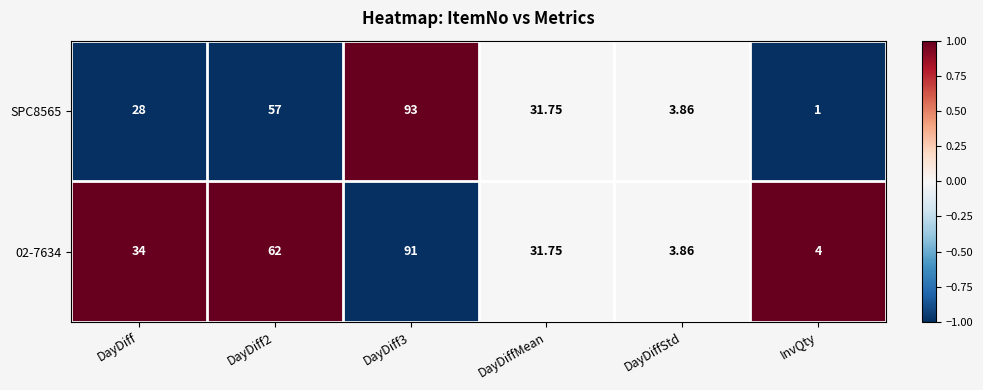

List the series in order of their overall mean, lowest first.

SPC8565, 02-7634